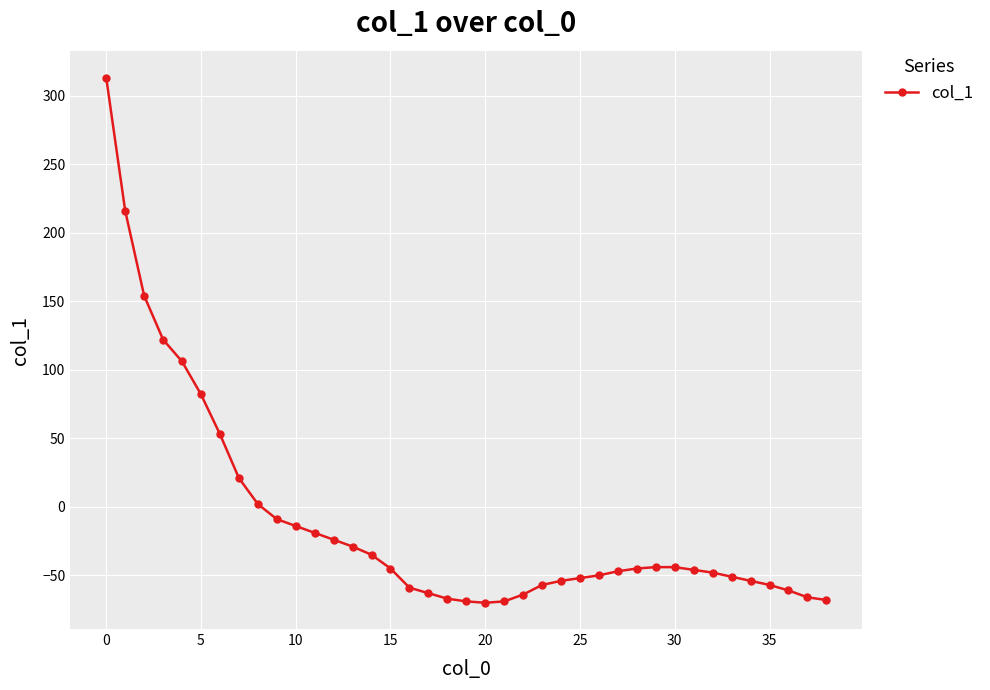

What is the average value?

-11